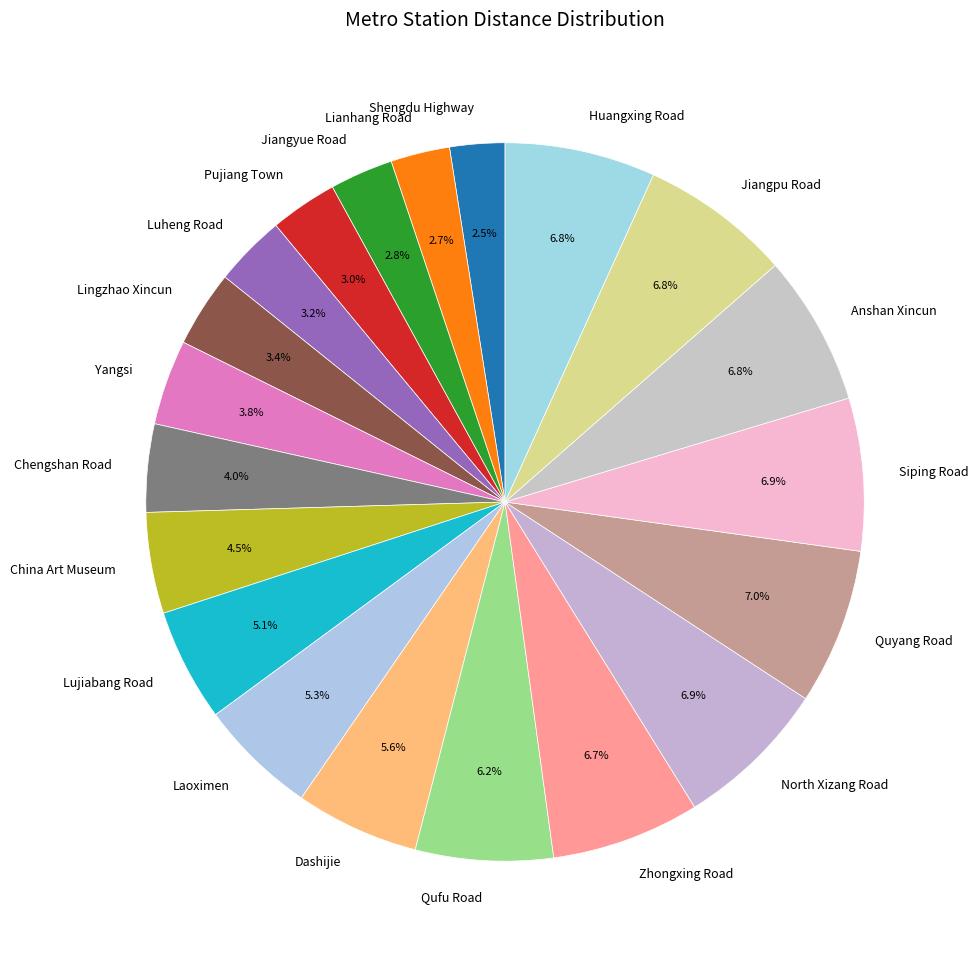

True or false: Lujiabang Road accounts for 17% of the total.

False